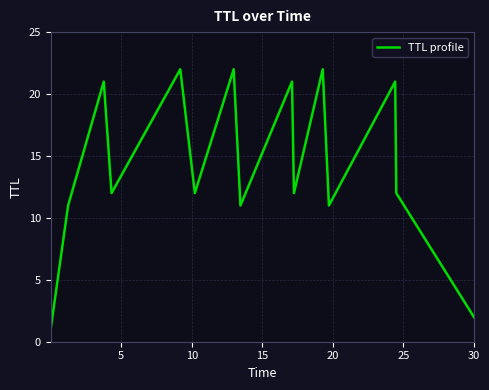

What is the smallest value displayed?

1